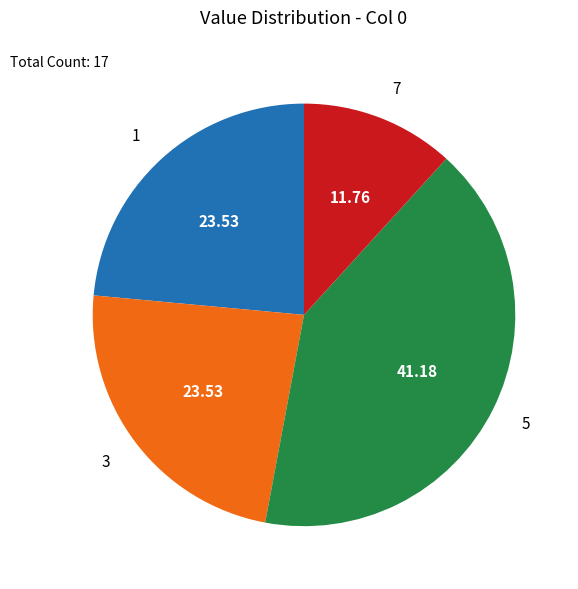

Is the sum of 3 and 5 greater than half?

Yes